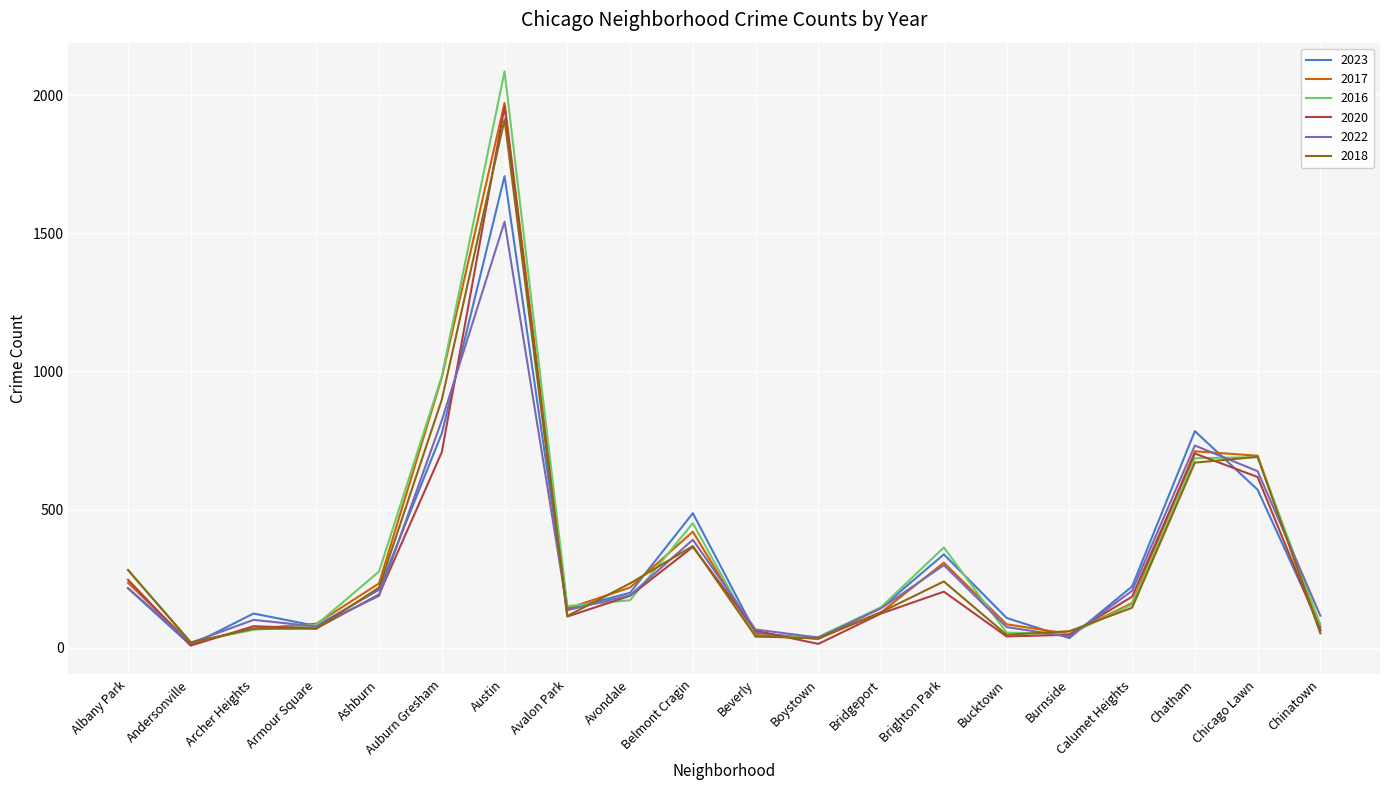

Does the chart have visible grid lines?

Yes